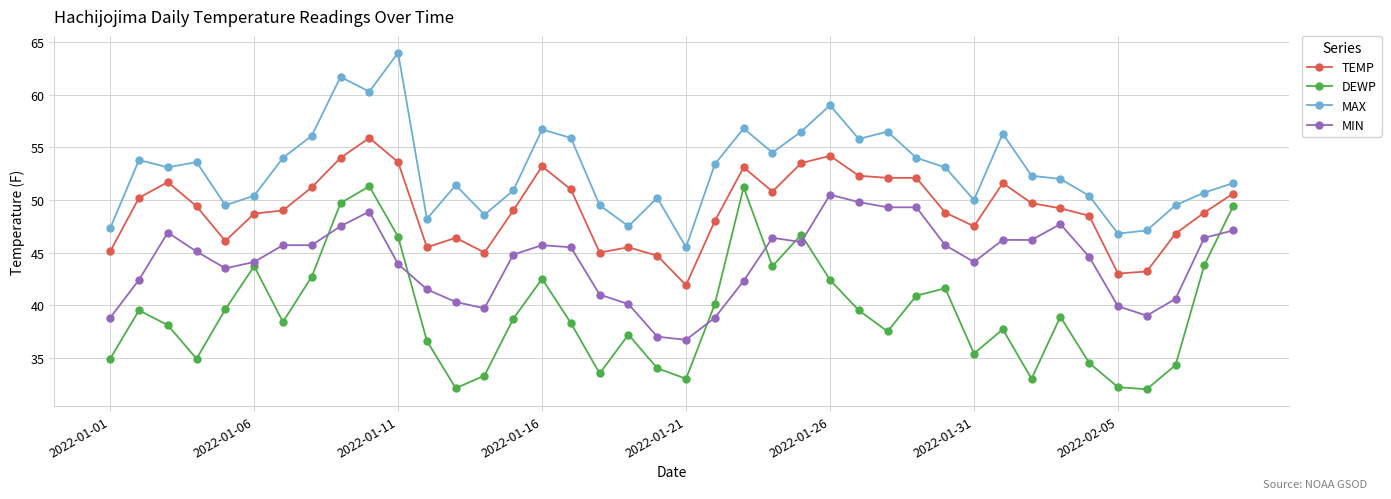

What is the minimum value for MIN?

36.7